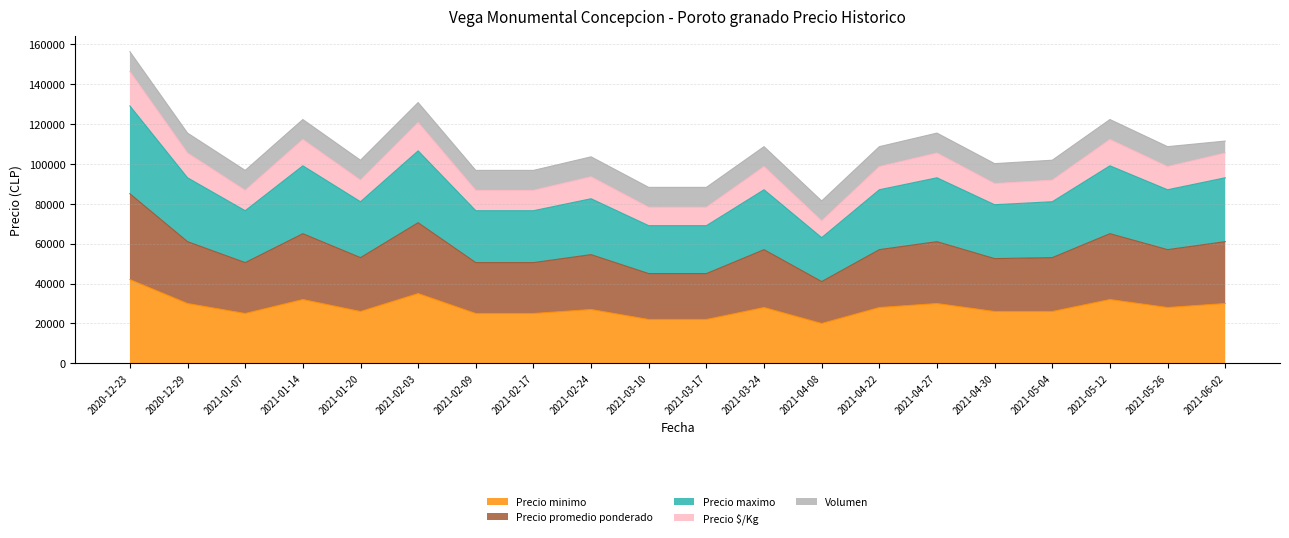

What position from the right is 2021-02-09?

14